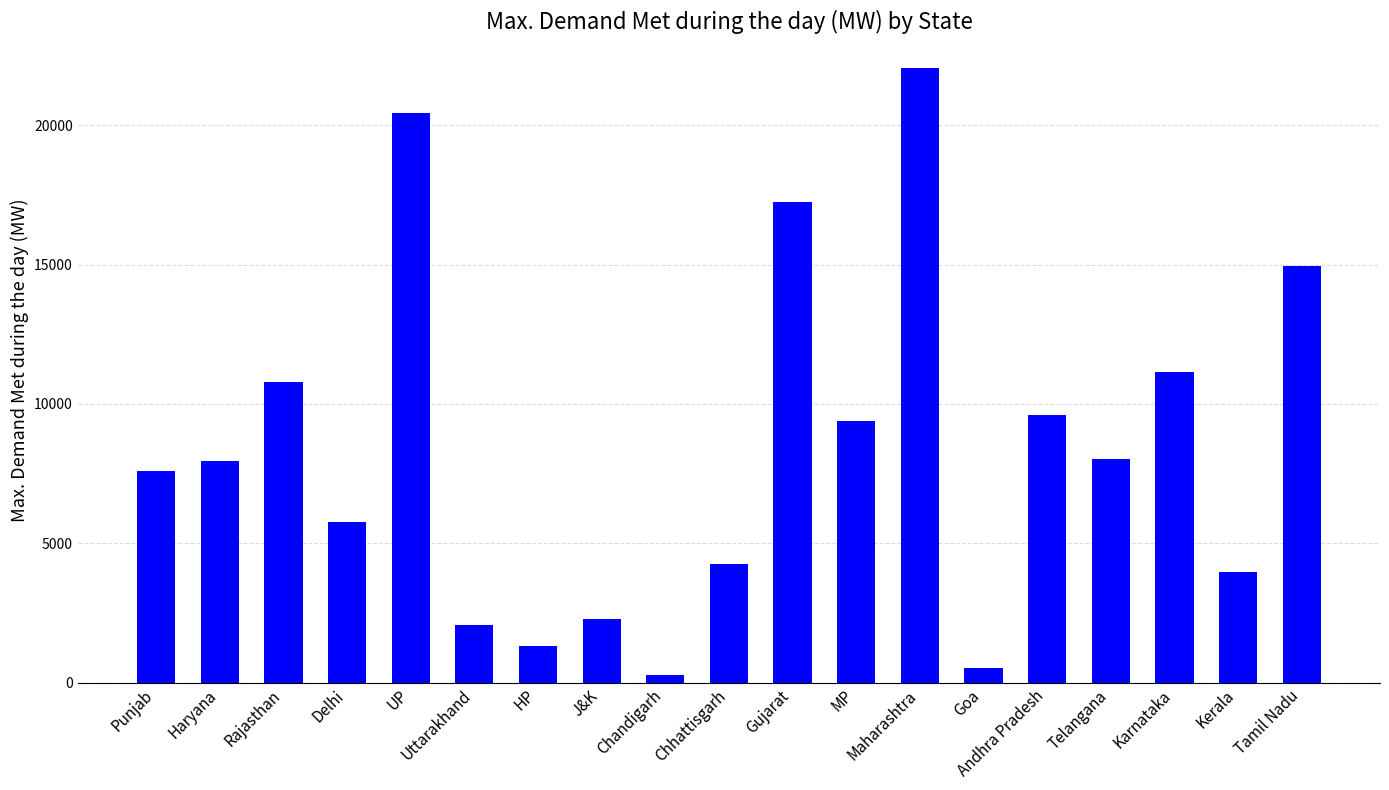

Count the number of data series in this chart.

1